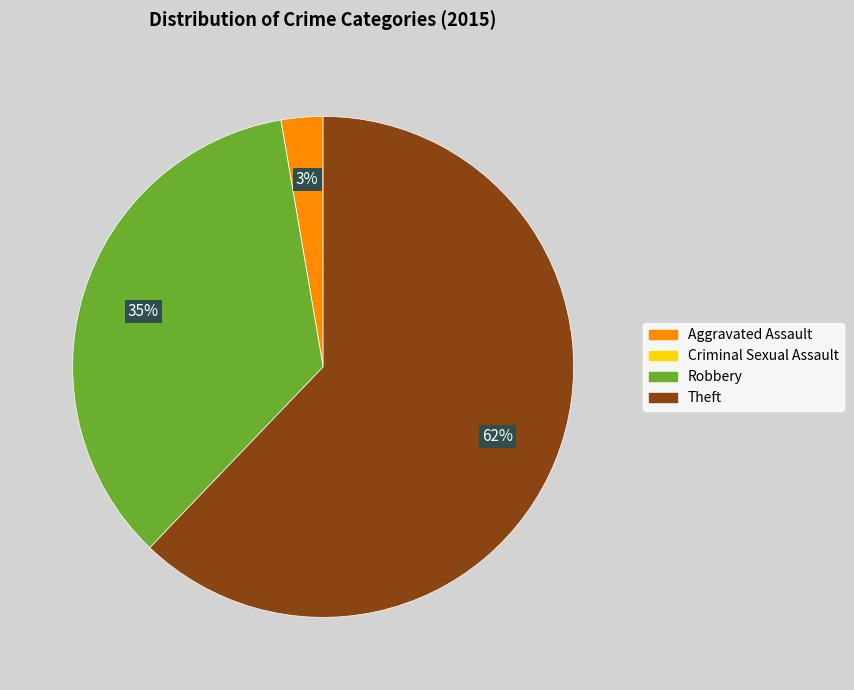

Does Aggravated Assault account for over 50% of the chart?

No